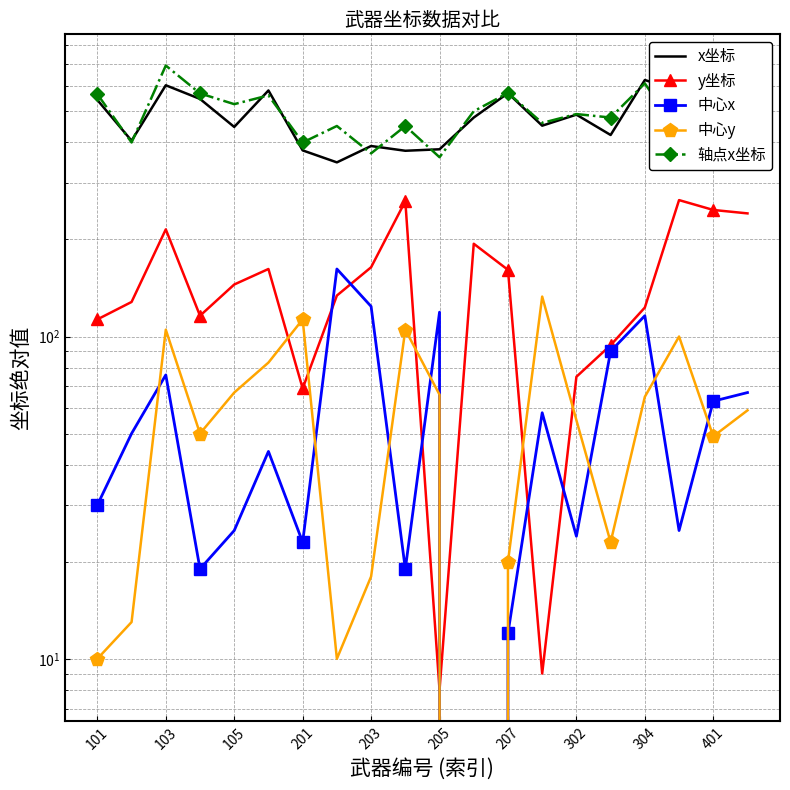

What is the difference between the maximum and second lowest values in the x坐标 series?

248